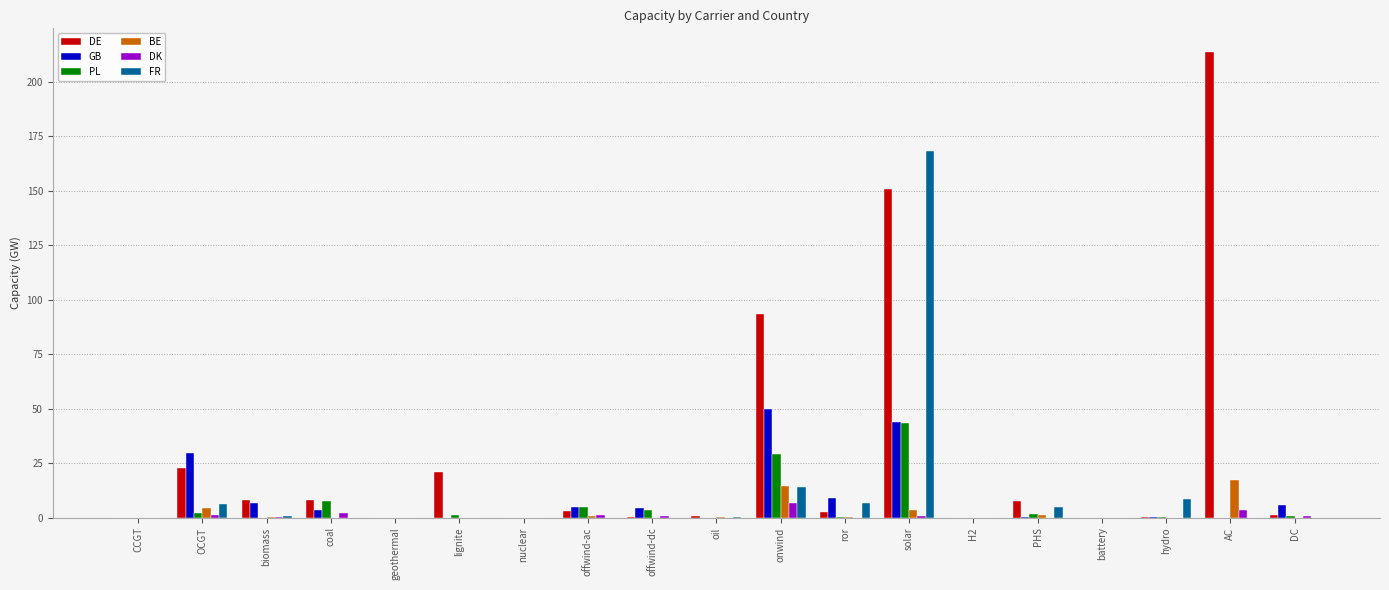

Is the value of BE at coal greater than the value of GB at DC?

No